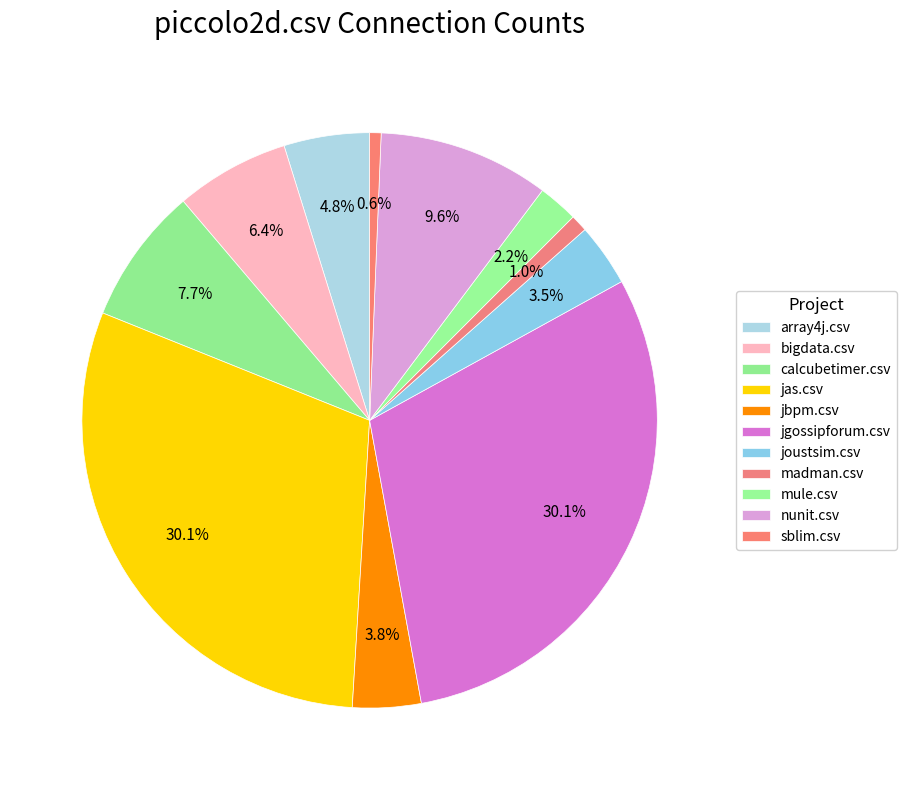

How many segments does this pie chart have?

11